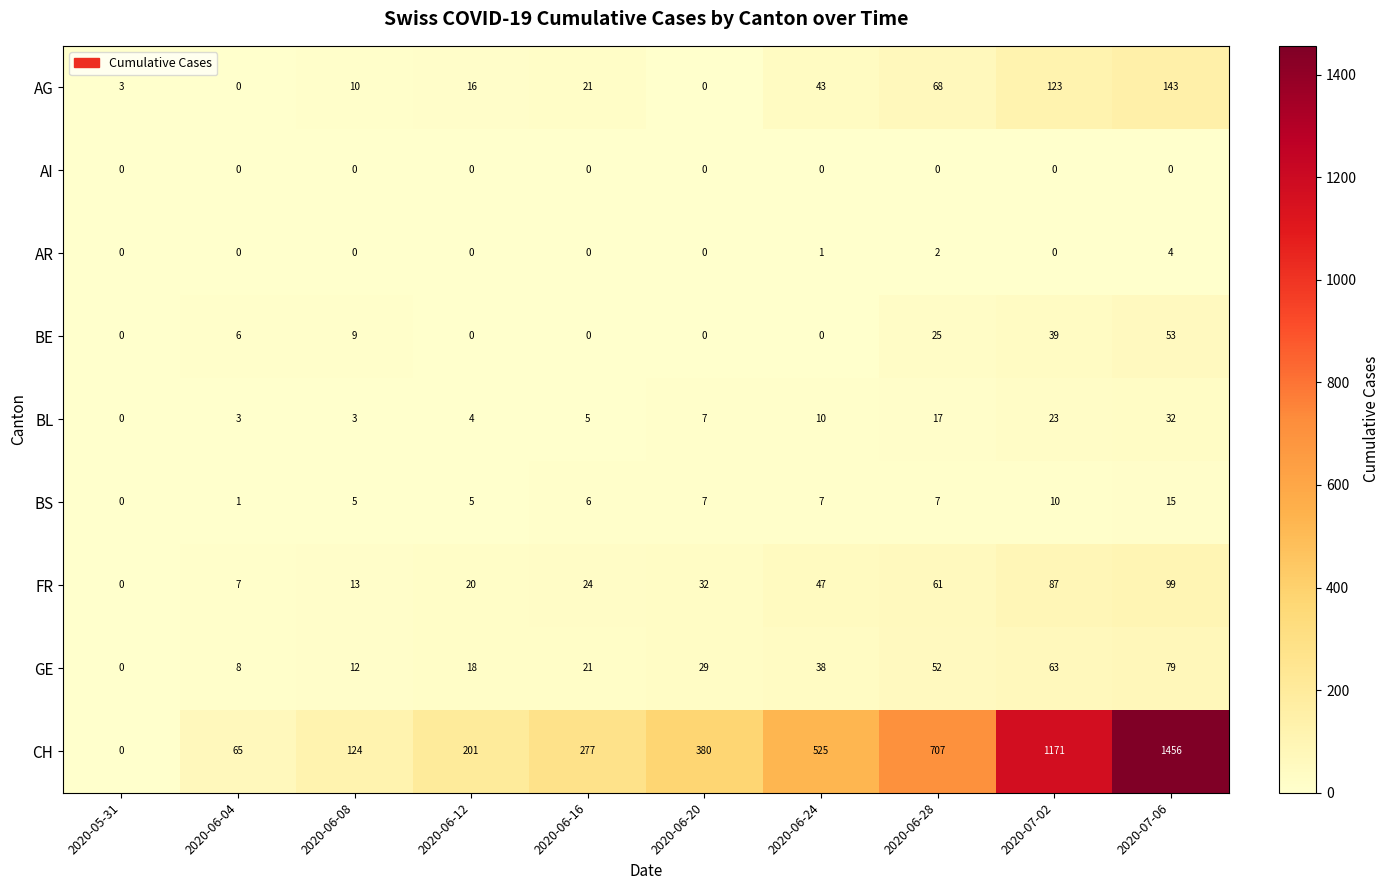

What is the difference between the GE values at 2020-06-04 and 2020-07-02?

55